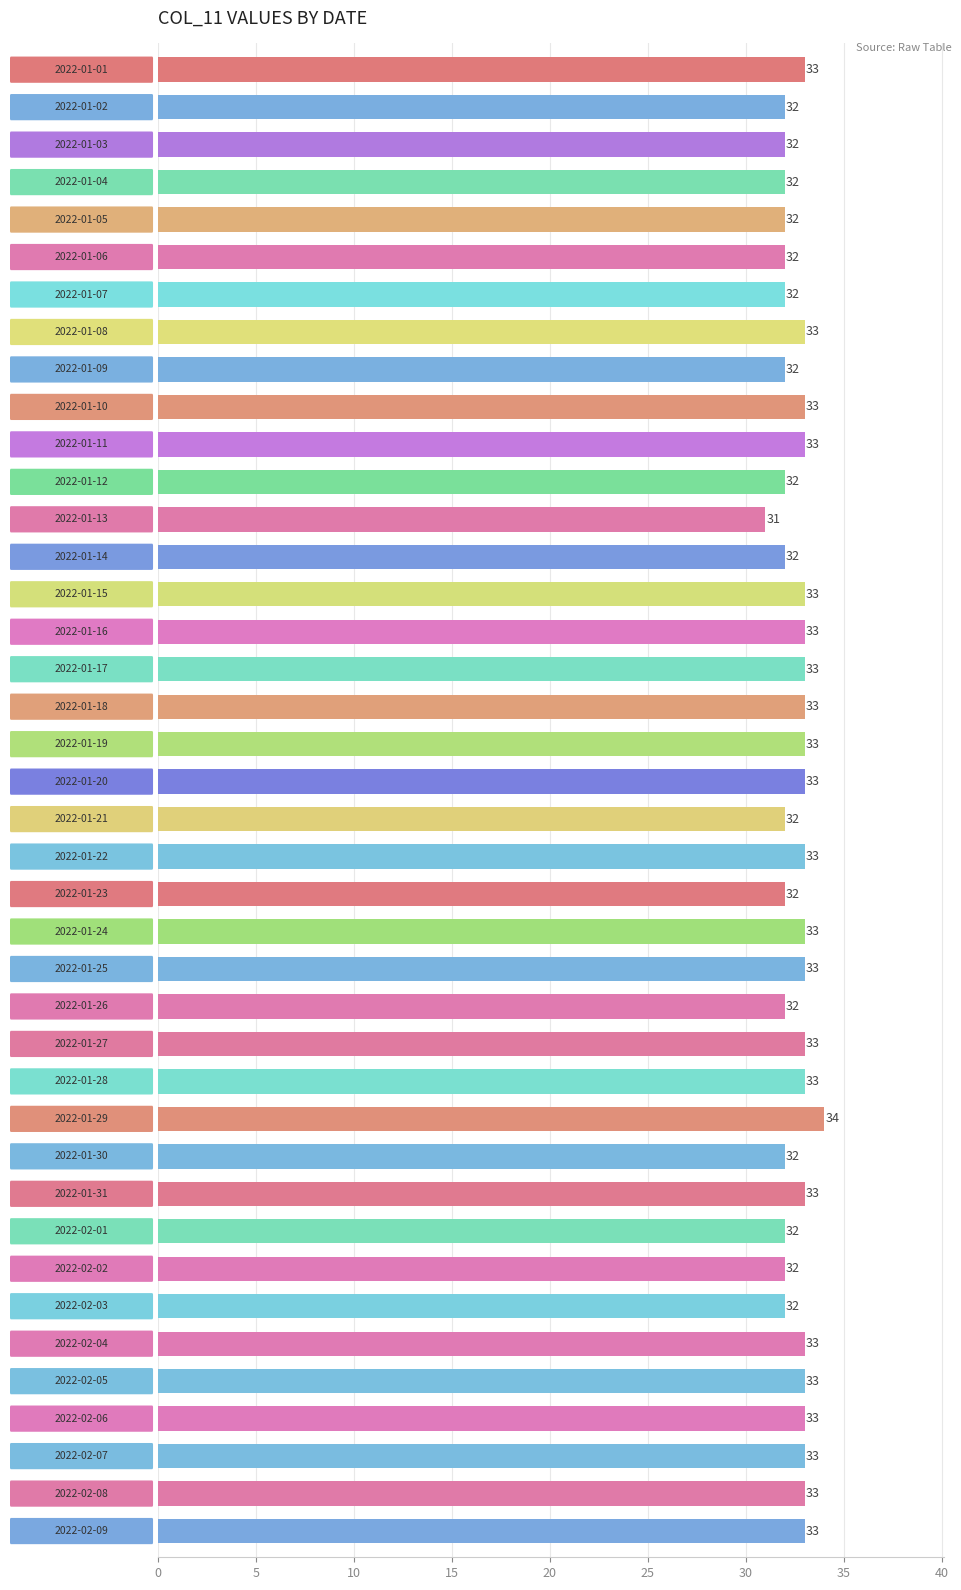

What is the maximum value shown in the chart?

34